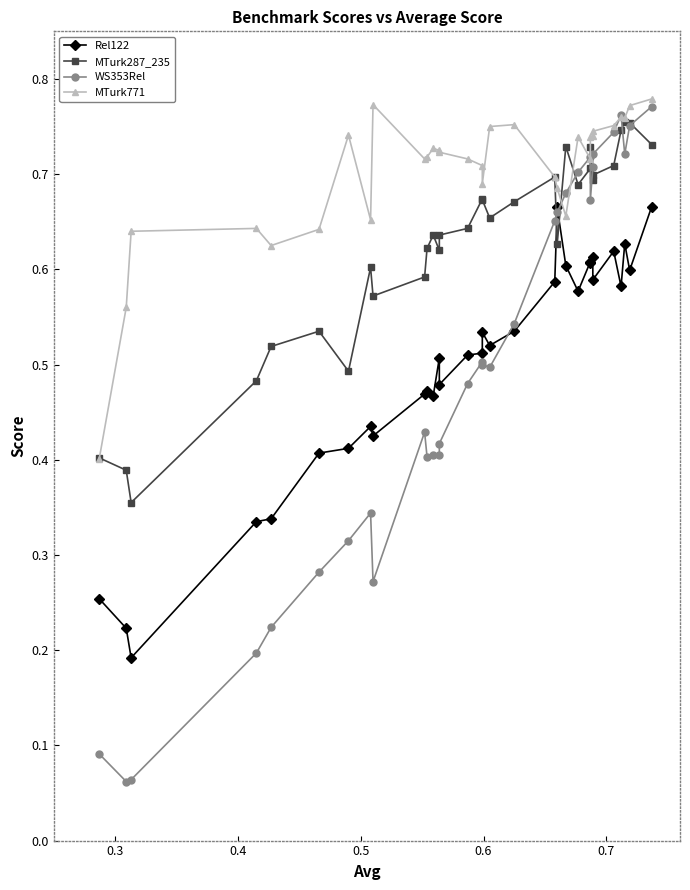

What are all the series names shown in the legend?

Rel122, MTurk287_235, WS353Rel, MTurk771